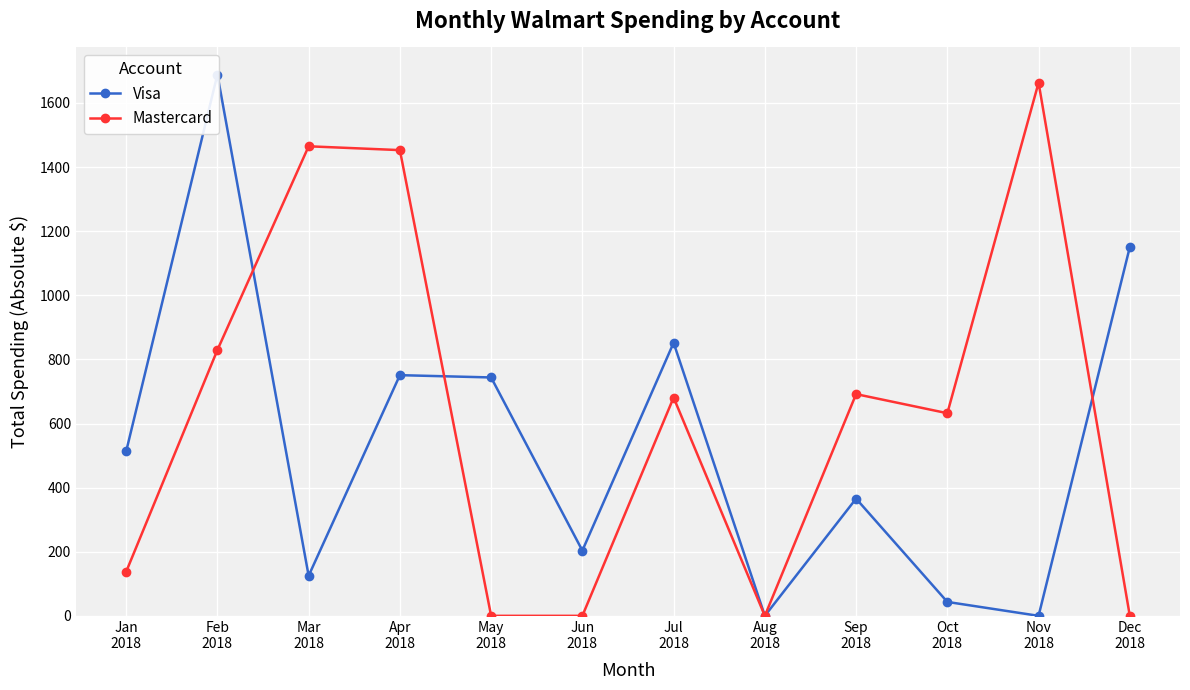

How many lines are shown in the chart?

2